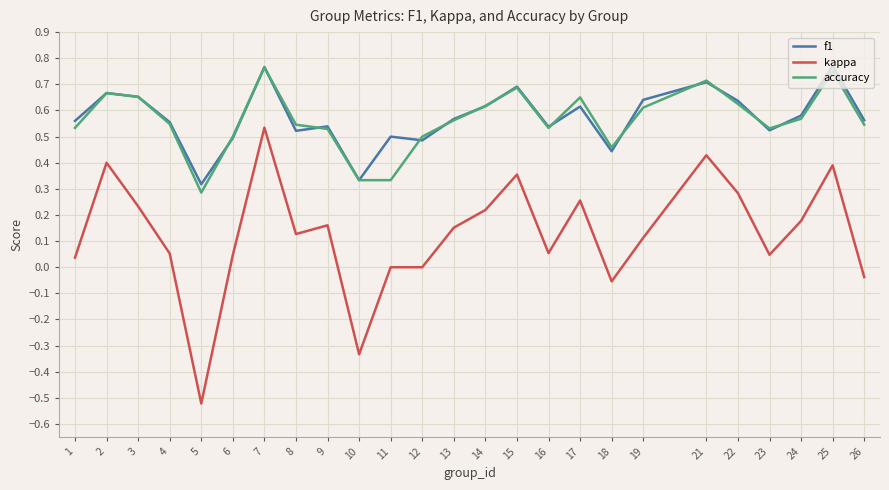

True or false: f1 has a value of 1.1 at 19.

False